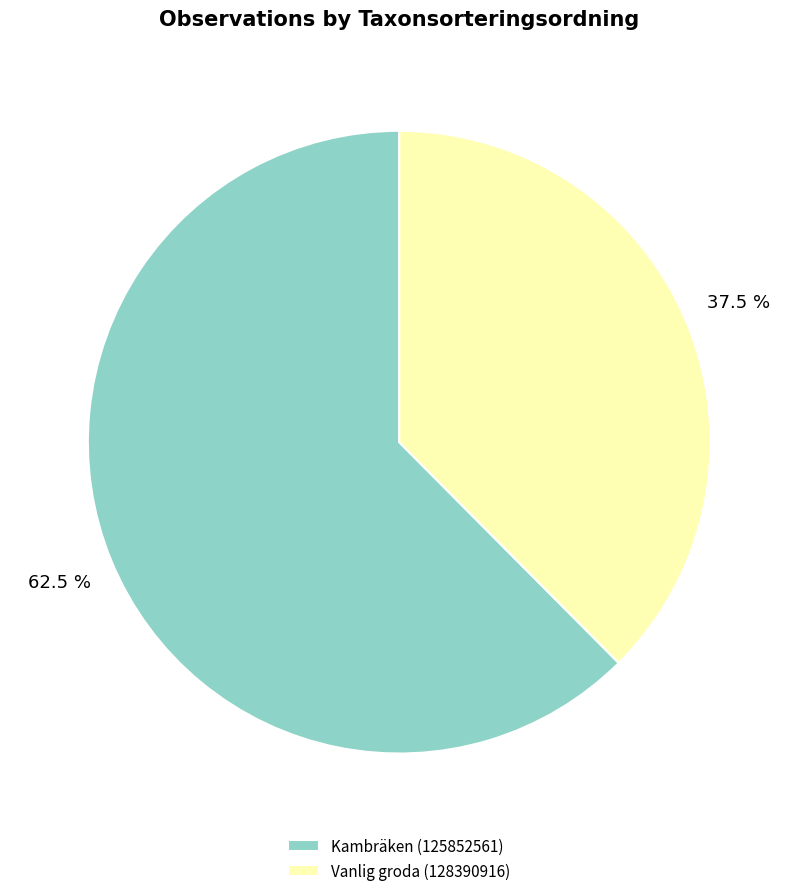

What portion of the pie excludes Kambräken (125852561)?

37.5%